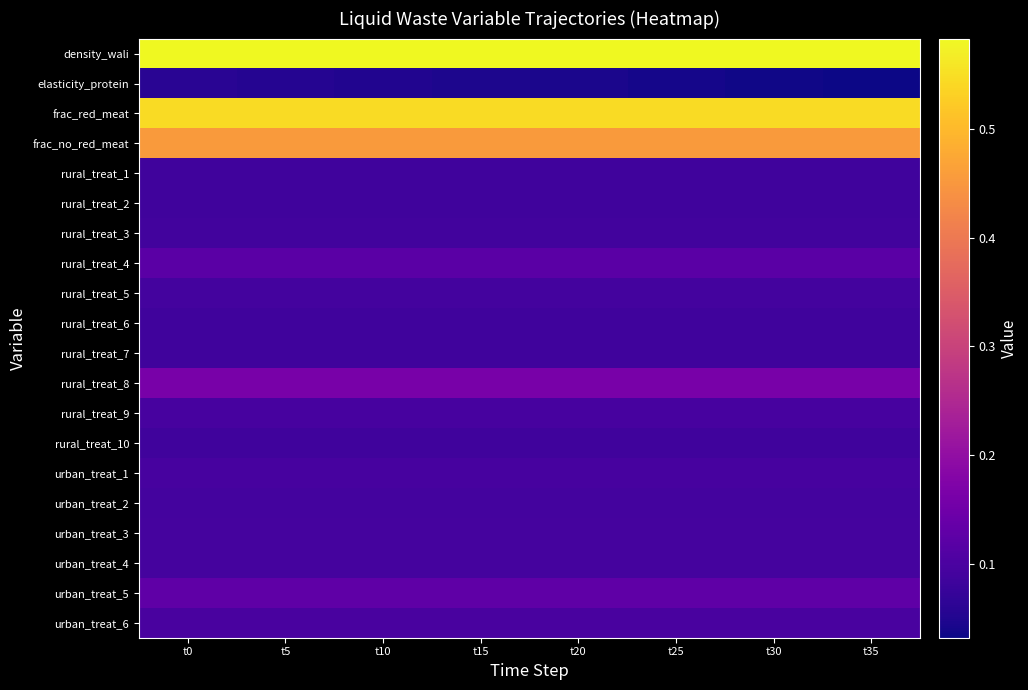

Reading left to right, what are all the values shown in this chart?

density_wali: t0=0.6	t5=0.6	t10=0.6	t15=0.6	t20=0.6	t25=0.6	t30=0.6	t35=0.6
elasticity_protein: t0=0.1	t5=0.1	t10=0.1	t15=0.0	t20=0.0	t25=0.0	t30=0.0	t35=0.0
frac_red_meat: t0=0.5	t5=0.5	t10=0.5	t15=0.5	t20=0.5	t25=0.5	t30=0.5	t35=0.5
frac_no_red_meat: t0=0.5	t5=0.5	t10=0.5	t15=0.5	t20=0.5	t25=0.5	t30=0.5	t35=0.5
rural_treat_1: t0=0.1	t5=0.1	t10=0.1	t15=0.1	t20=0.1	t25=0.1	t30=0.1	t35=0.1
rural_treat_2: t0=0.1	t5=0.1	t10=0.1	t15=0.1	t20=0.1	t25=0.1	t30=0.1	t35=0.1
rural_treat_3: t0=0.1	t5=0.1	t10=0.1	t15=0.1	t20=0.1	t25=0.1	t30=0.1	t35=0.1
rural_treat_4: t0=0.1	t5=0.1	t10=0.1	t15=0.1	t20=0.1	t25=0.1	t30=0.1	t35=0.1
rural_treat_5: t0=0.1	t5=0.1	t10=0.1	t15=0.1	t20=0.1	t25=0.1	t30=0.1	t35=0.1
rural_treat_6: t0=0.1	t5=0.1	t10=0.1	t15=0.1	t20=0.1	t25=0.1	t30=0.1	t35=0.1
rural_treat_7: t0=0.1	t5=0.1	t10=0.1	t15=0.1	t20=0.1	t25=0.1	t30=0.1	t35=0.1
rural_treat_8: t0=0.2	t5=0.2	t10=0.2	t15=0.2	t20=0.2	t25=0.2	t30=0.2	t35=0.2
rural_treat_9: t0=0.1	t5=0.1	t10=0.1	t15=0.1	t20=0.1	t25=0.1	t30=0.1	t35=0.1
rural_treat_10: t0=0.1	t5=0.1	t10=0.1	t15=0.1	t20=0.1	t25=0.1	t30=0.1	t35=0.1
urban_treat_1: t0=0.1	t5=0.1	t10=0.1	t15=0.1	t20=0.1	t25=0.1	t30=0.1	t35=0.1
urban_treat_2: t0=0.1	t5=0.1	t10=0.1	t15=0.1	t20=0.1	t25=0.1	t30=0.1	t35=0.1
urban_treat_3: t0=0.1	t5=0.1	t10=0.1	t15=0.1	t20=0.1	t25=0.1	t30=0.1	t35=0.1
urban_treat_4: t0=0.1	t5=0.1	t10=0.1	t15=0.1	t20=0.1	t25=0.1	t30=0.1	t35=0.1
urban_treat_5: t0=0.1	t5=0.1	t10=0.1	t15=0.1	t20=0.1	t25=0.1	t30=0.1	t35=0.1
urban_treat_6: t0=0.1	t5=0.1	t10=0.1	t15=0.1	t20=0.1	t25=0.1	t30=0.1	t35=0.1